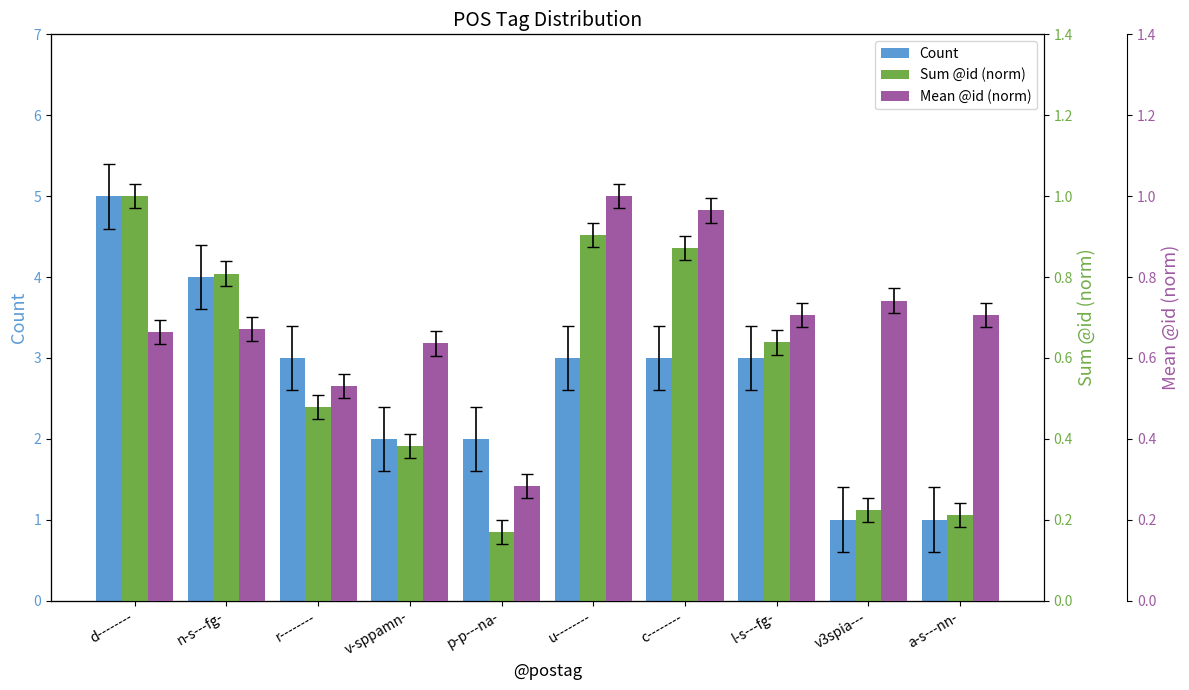

What are all the series names shown in the legend?

Count, Sum @id (norm), Mean @id (norm)